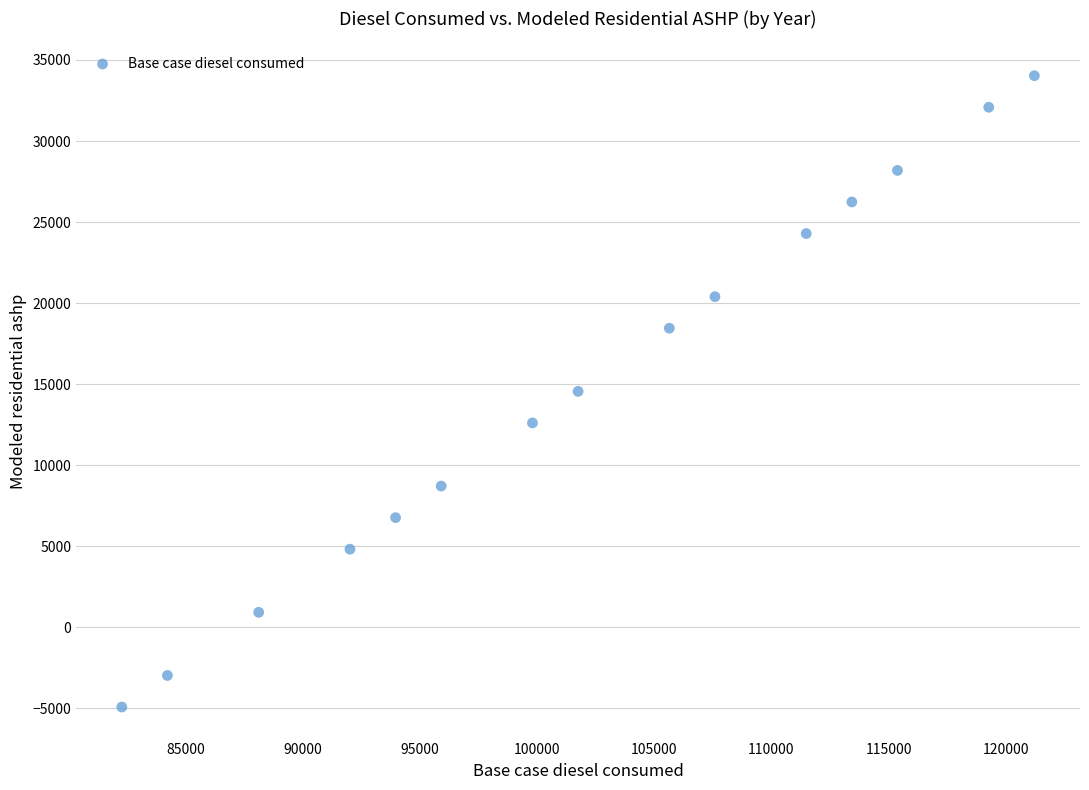

What is the range of X values (max minus min)?

38939.6